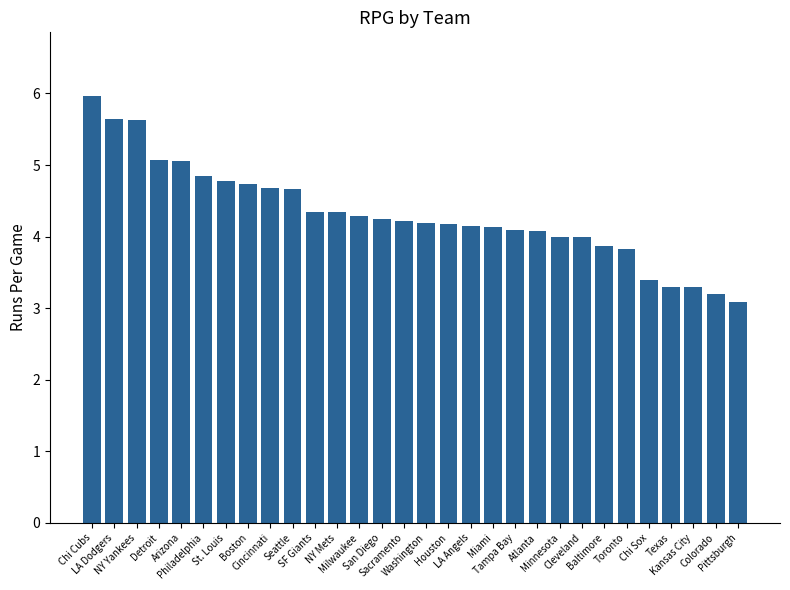

Which label corresponds to the largest value in the chart?

Chi Cubs